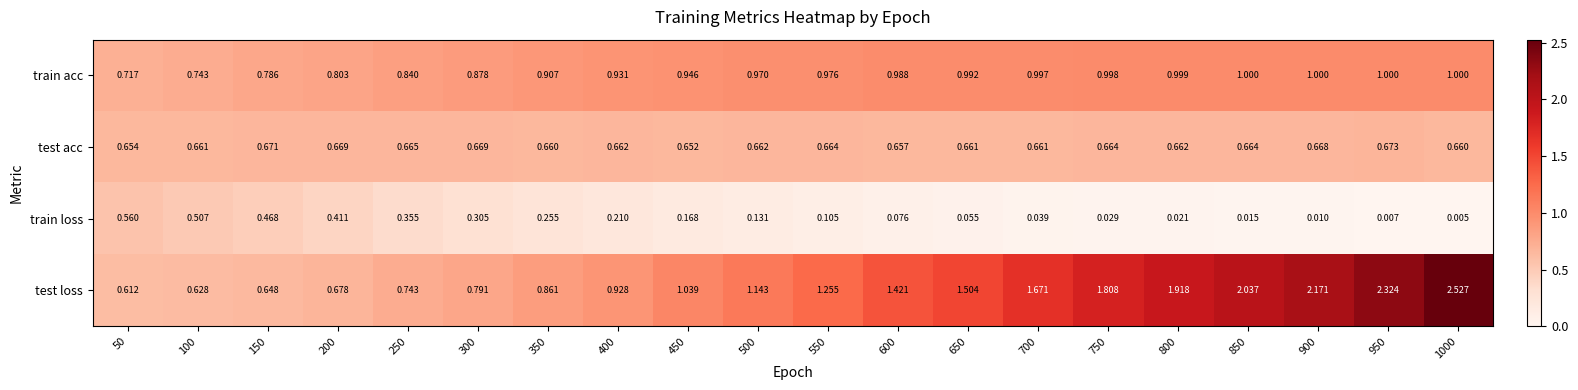

Which series has the largest range (max minus min)?

test loss